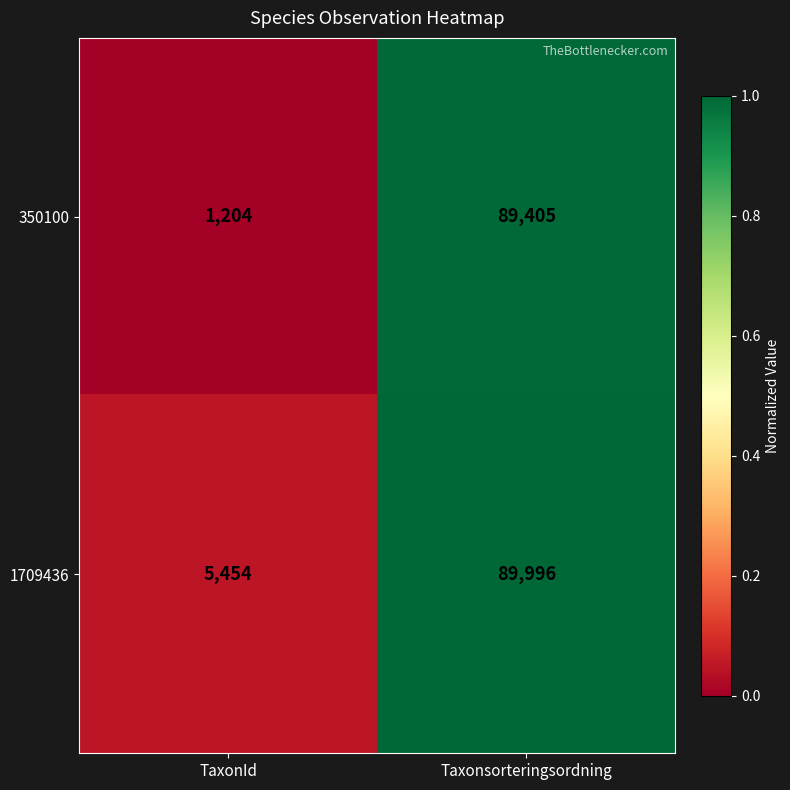

Which series has the widest spread of values?

350100